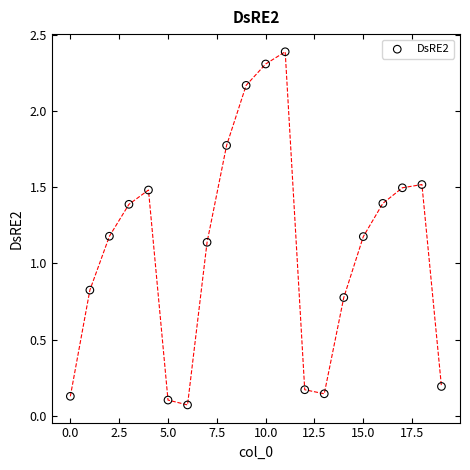

What is the range of Y values (max minus min)?

2.3